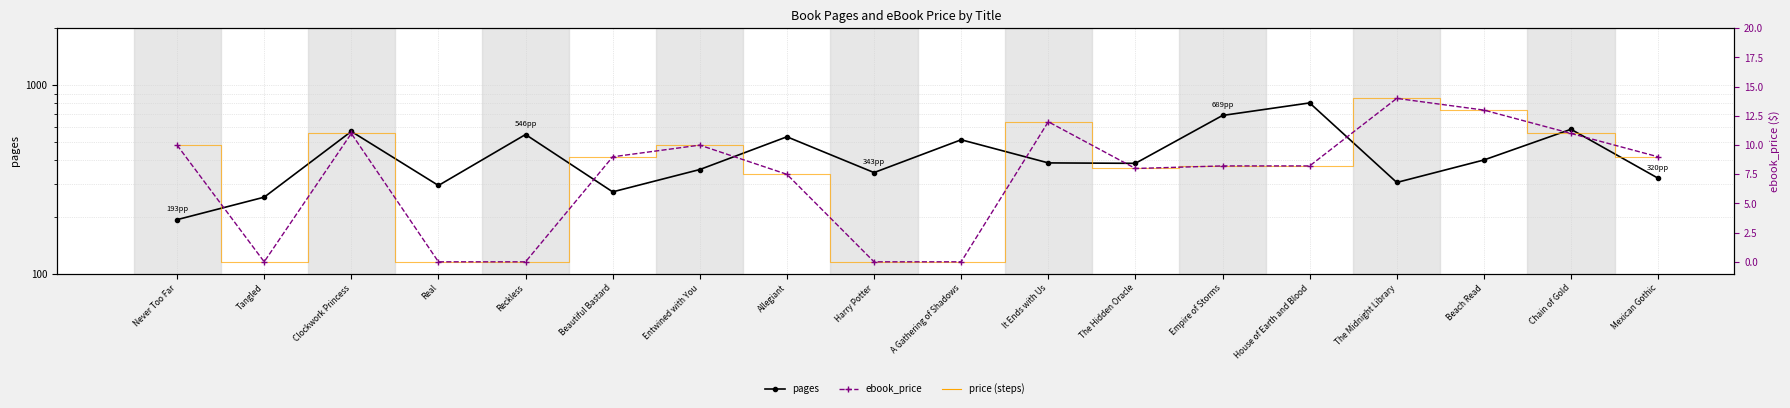

Reading left to right, transcribe all the data shown in this chart.

pages: 193.0	254.0	567.0	293.0	546.0	271.0	356.0	531.0	343.0	512.0	386.0	384.0	689.0	803.0	304.0	400.0	582.0	320.0
ebook_price: 10.0	0.0	11.0	0.0	0.0	9.0	10.0	7.5	0.0	0.0	12.0	8.0	8.2	8.2	14.0	13.0	11.0	9.0
price_steps: 10.0	0.0	11.0	0.0	0.0	9.0	10.0	7.5	0.0	0.0	12.0	8.0	8.2	8.2	14.0	13.0	11.0	9.0